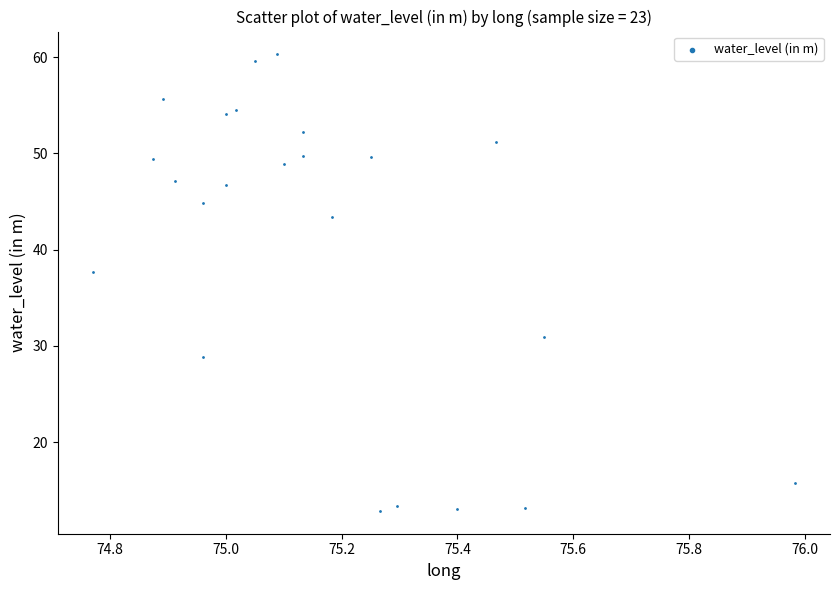

What is the range of X values (max minus min)?

1.2